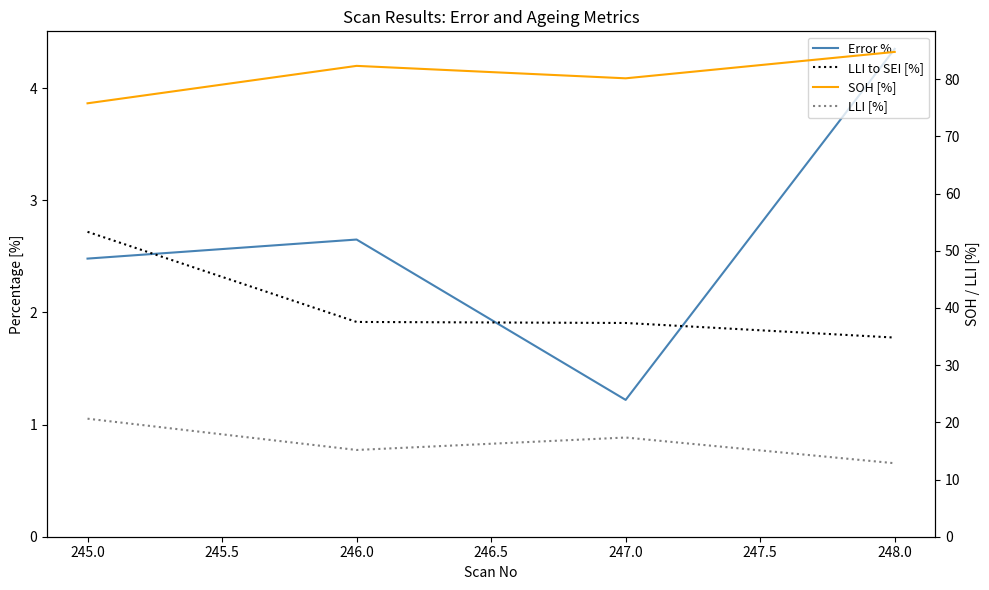

Which series has the widest spread of values?

SOH [%]